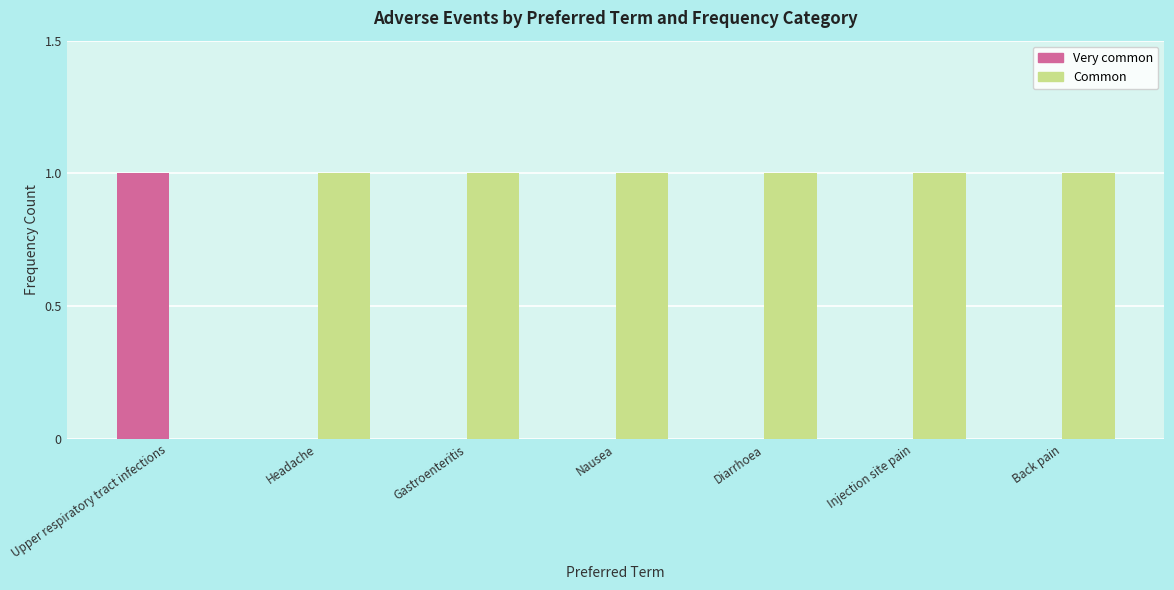

Is the value of Very common at Gastroenteritis greater than the value of Common at Back pain?

No